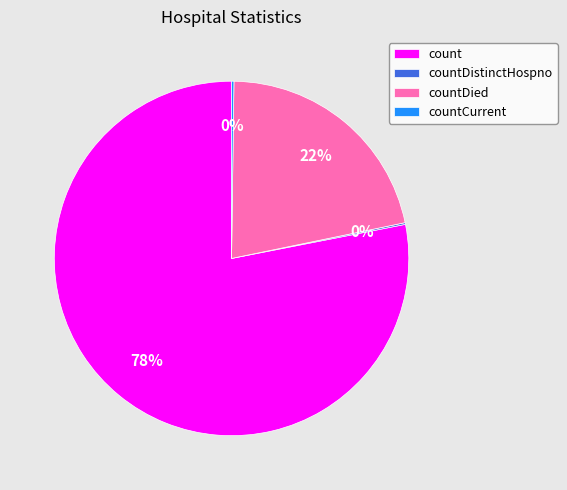

Between count and countDied, which is larger?

count